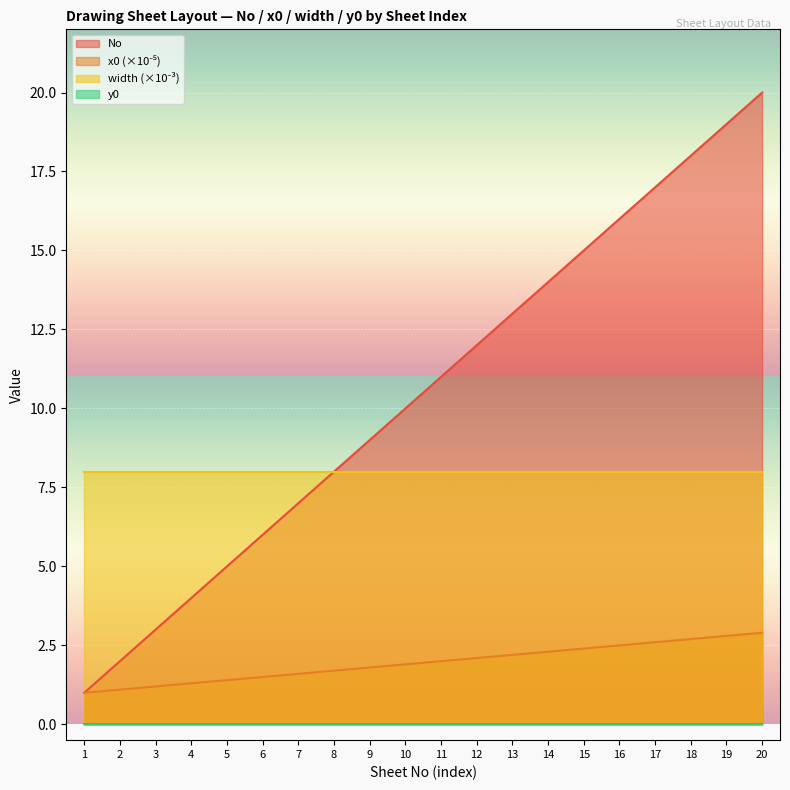

True or false: No has more than 1 interior local peaks.

False